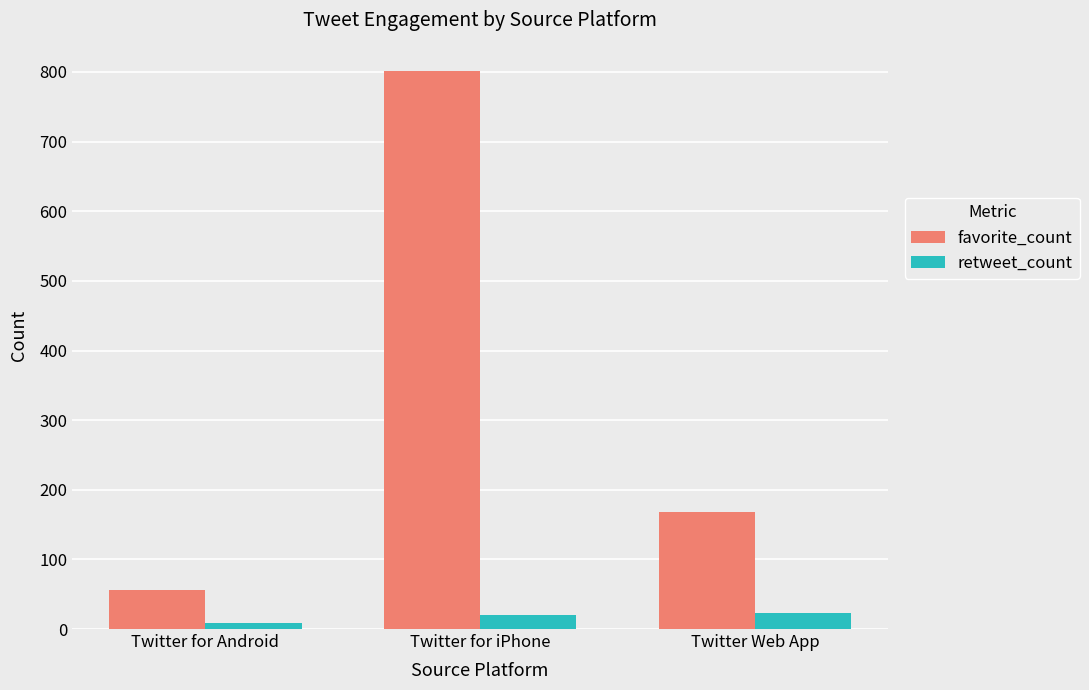

Is the value of retweet_count at Twitter Web App greater than the value of favorite_count at Twitter for iPhone?

No